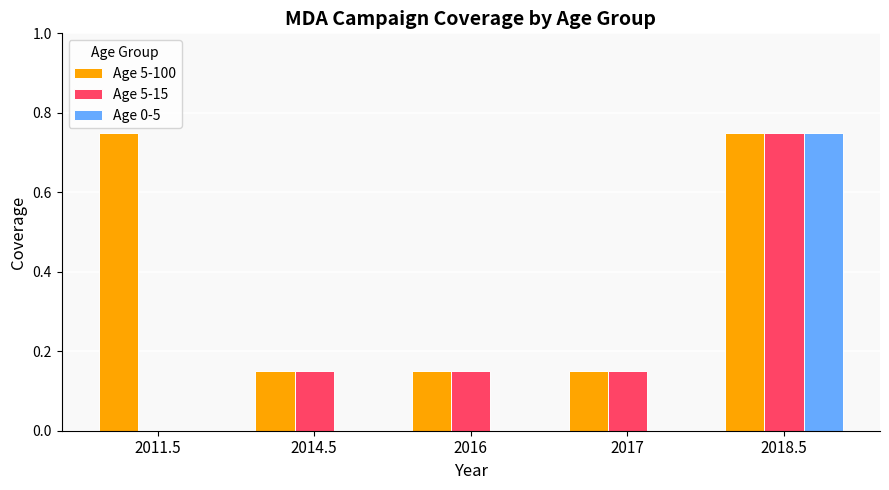

Are the bars horizontal?

No